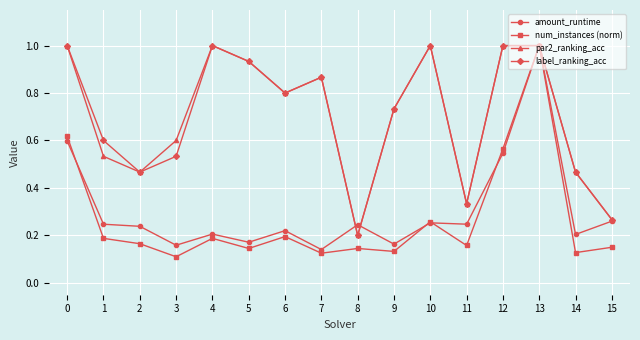

Count the num_instances (norm) values in the range 0 to 1.

16